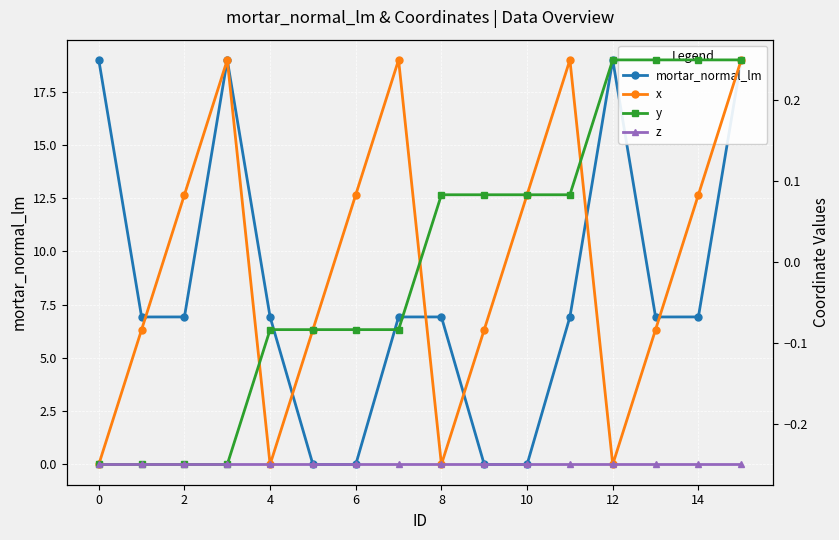

Rank the series by their maximum value, from lowest to highest.

z, x, y, mortar_normal_lm